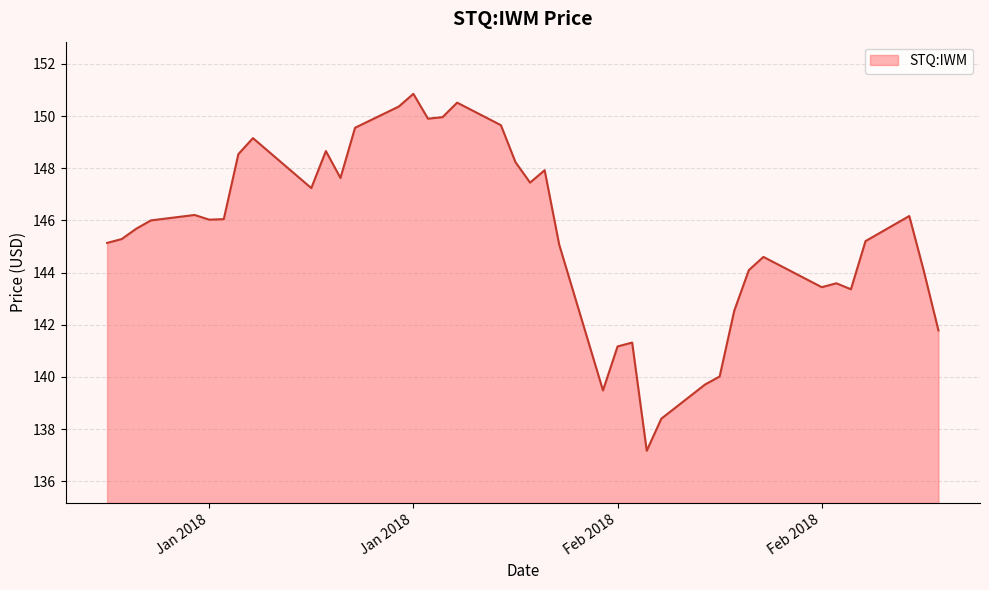

What is the difference between the maximum and minimum values?

13.7